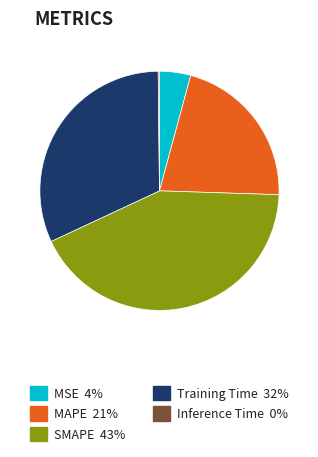

Is it true that MSE 4% is 4% of the pie?

True